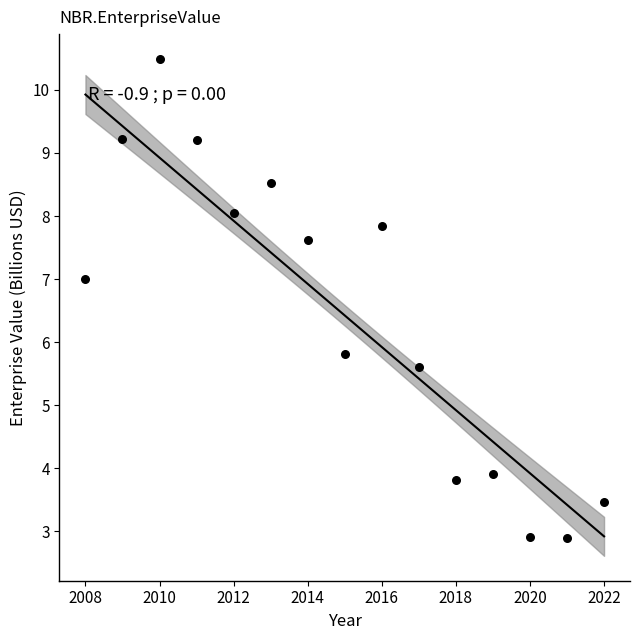

What is the range of Y values (max minus min)?

7.6